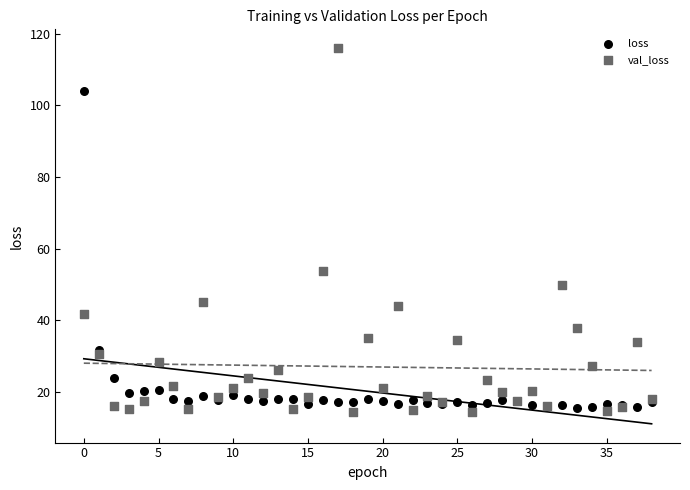

Which series reaches the minimum Y coordinate?

val_loss